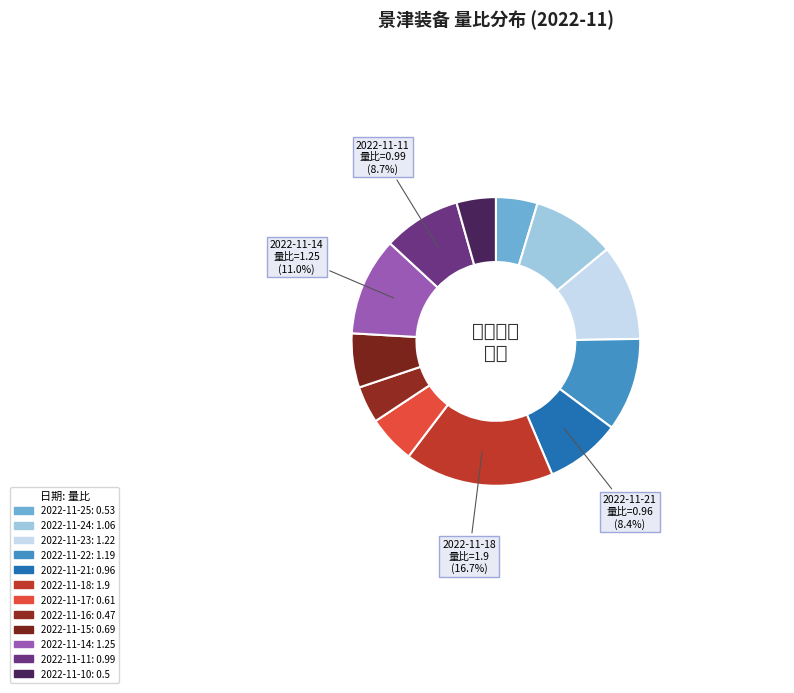

To the nearest percent, what percentage of the pie is 2022-11-18?

17%